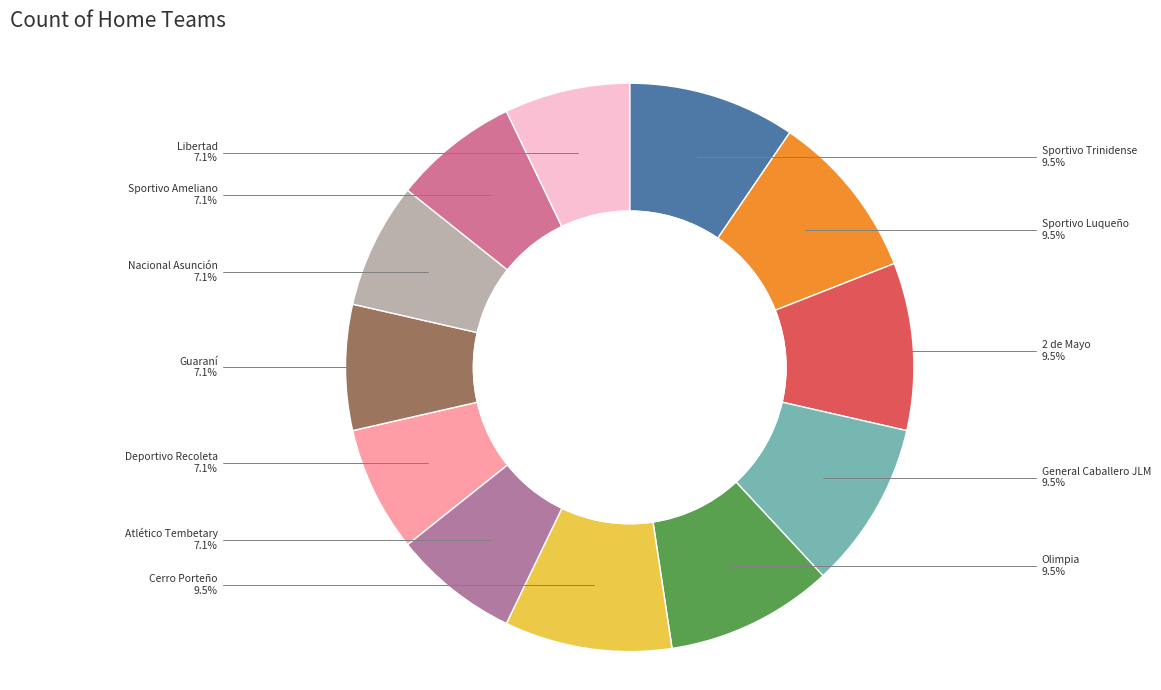

Does any single category account for the majority?

No